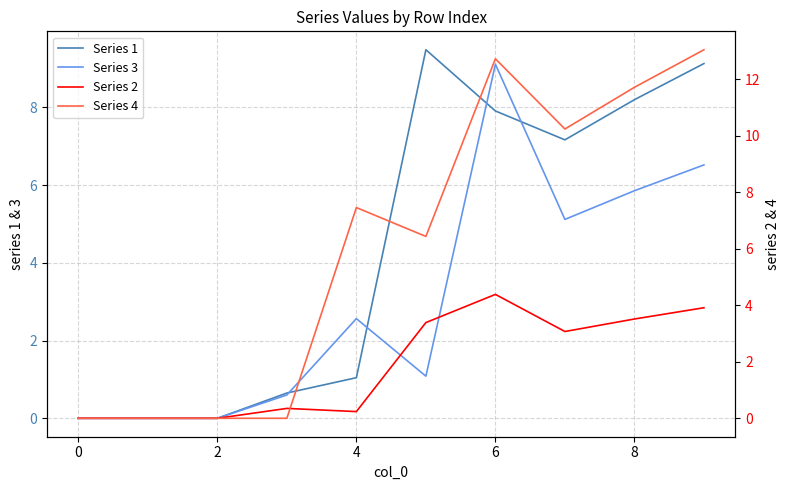

What is the total value across all series at 6?

34.1